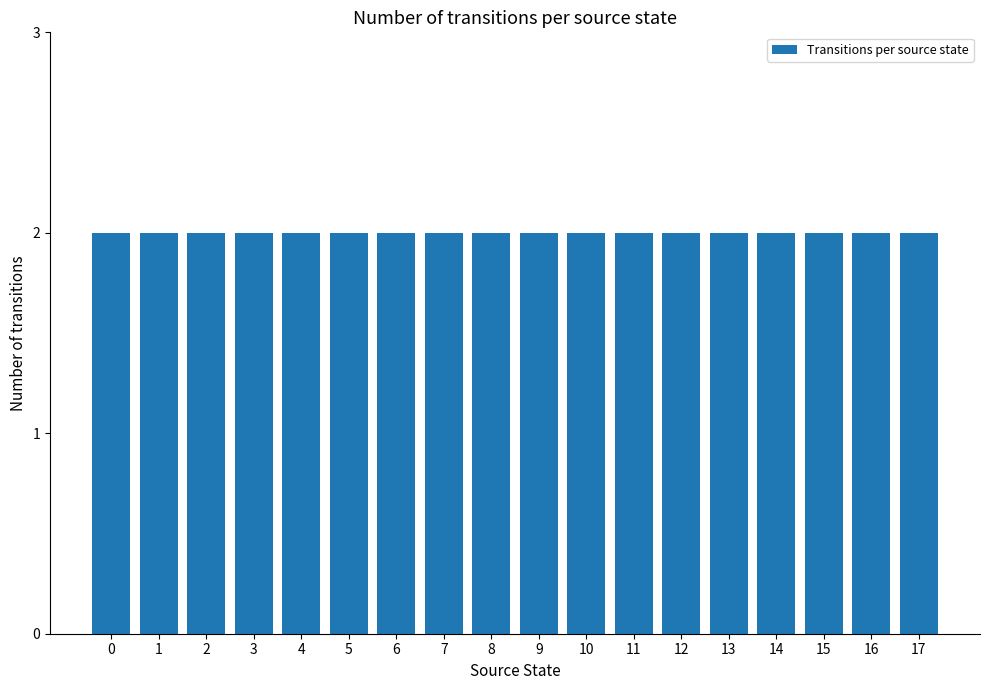

Are the bars grouped side by side (vs. stacked)?

No